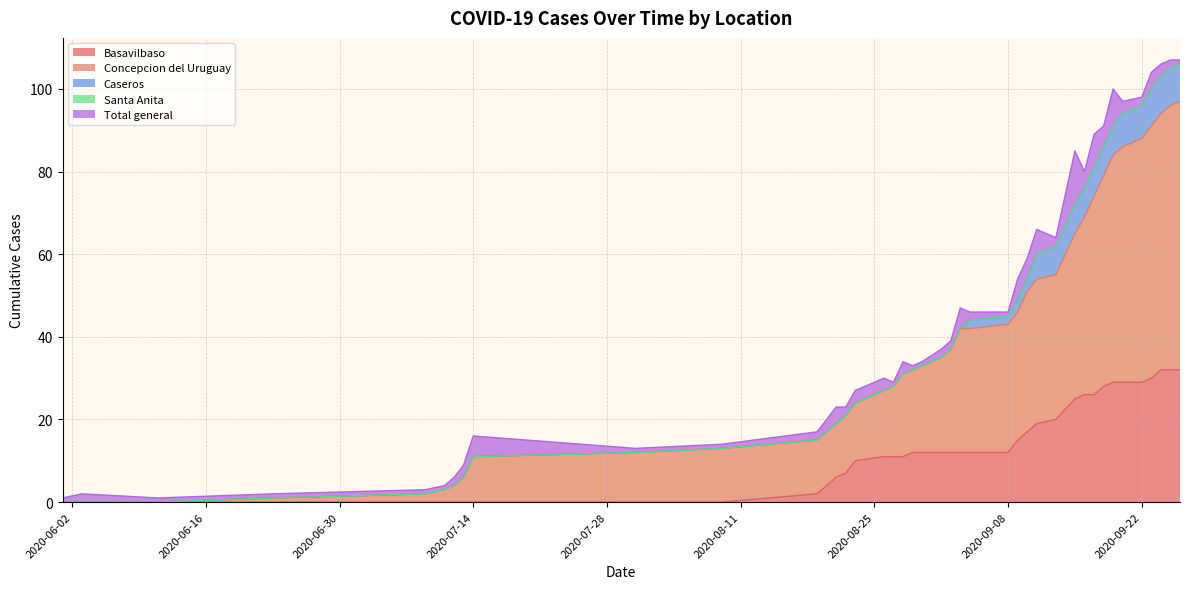

Rank the series at 2020-09-09 from highest to lowest value.

Concepcion del Uruguay, Basavilbaso, Total general, Caseros, Santa Anita